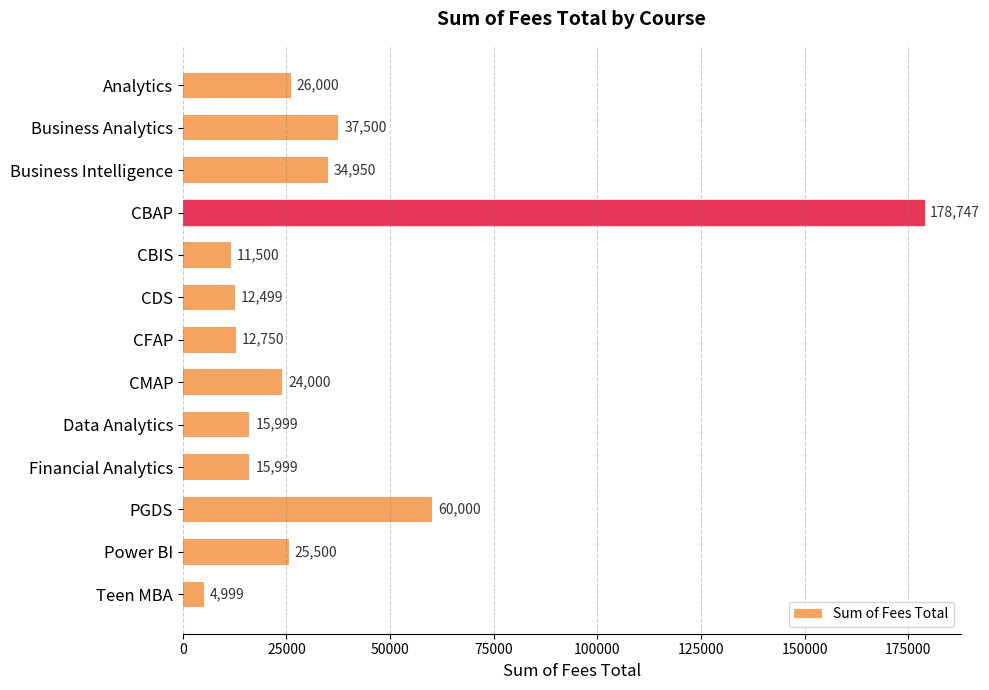

How many bars are there in total?

13